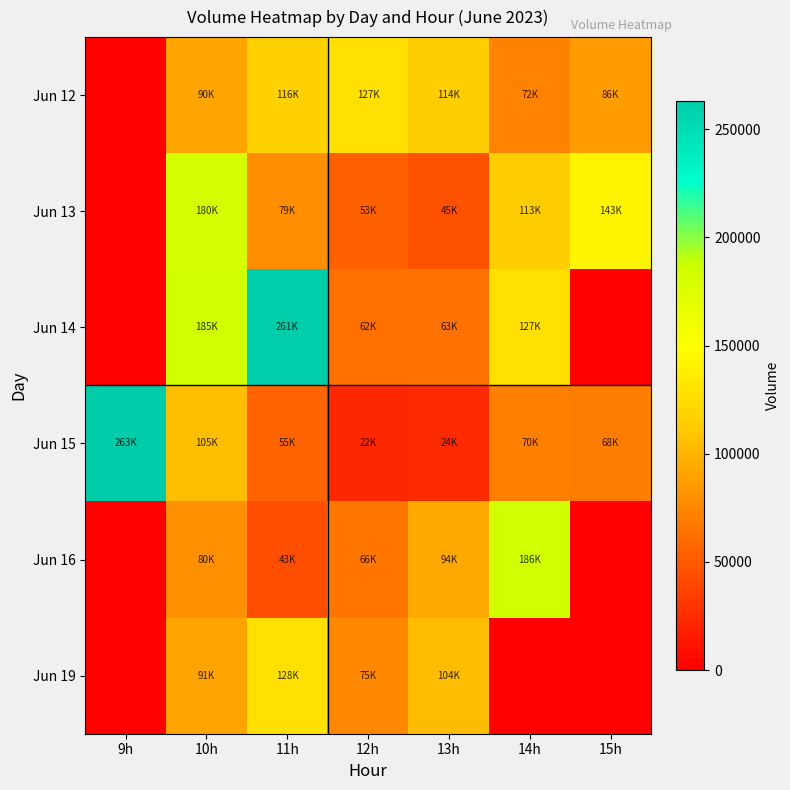

What is the spread (max minus min) of values at 9h?

263127